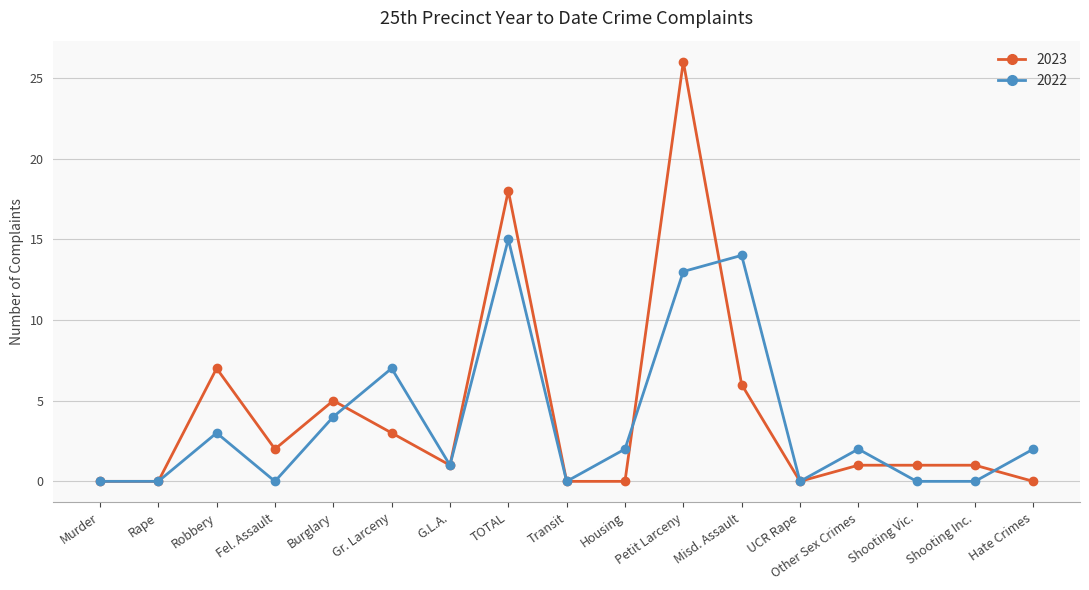

Rank the series by their average value, from lowest to highest.

2022, 2023